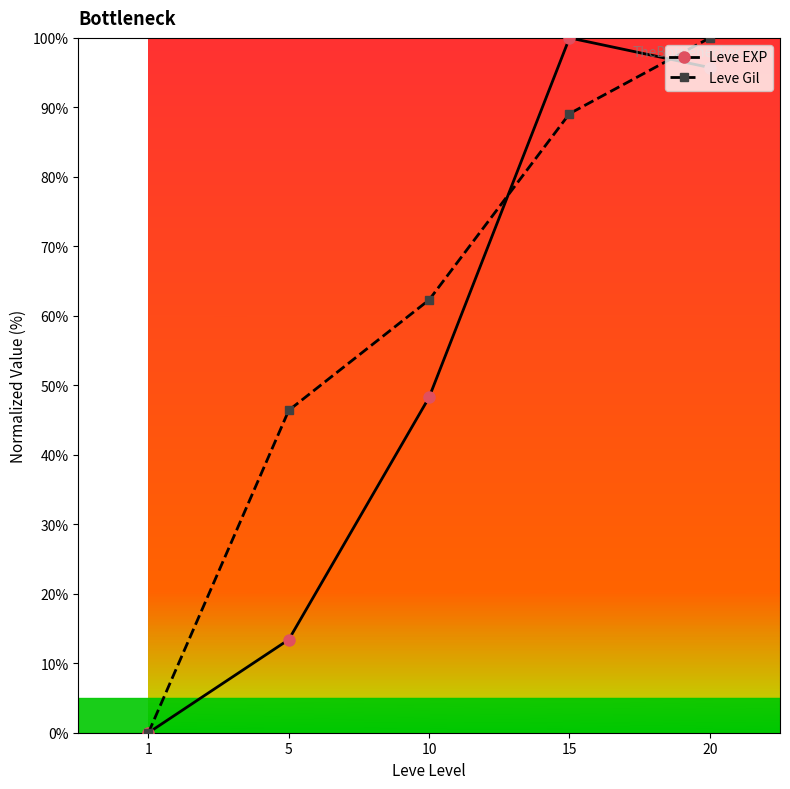

Which label corresponds to the smallest value in the chart?

1